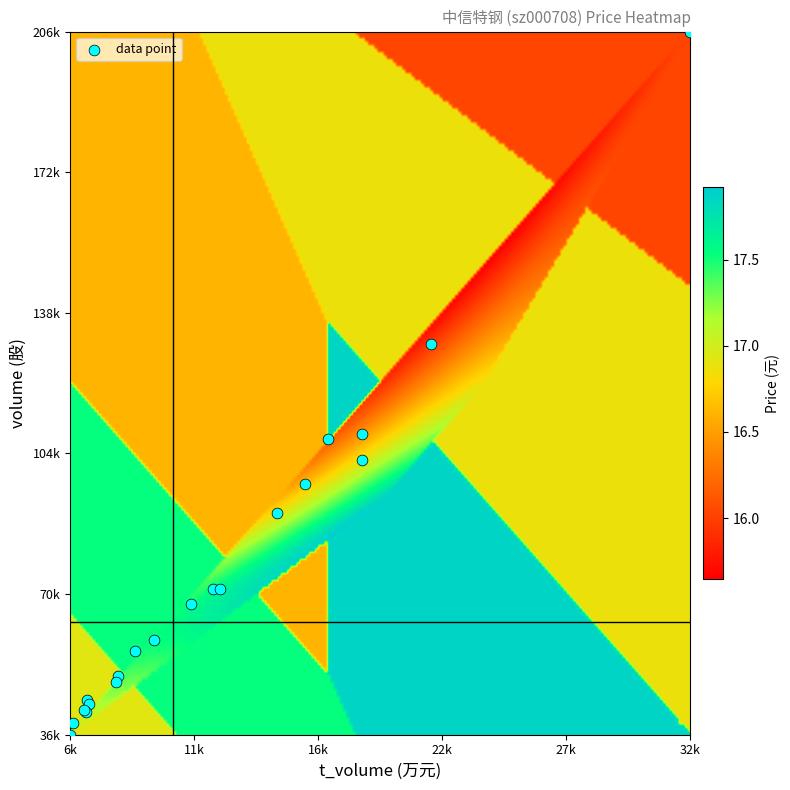

What is the difference between the maximum and minimum values in the volume series?

169934.0